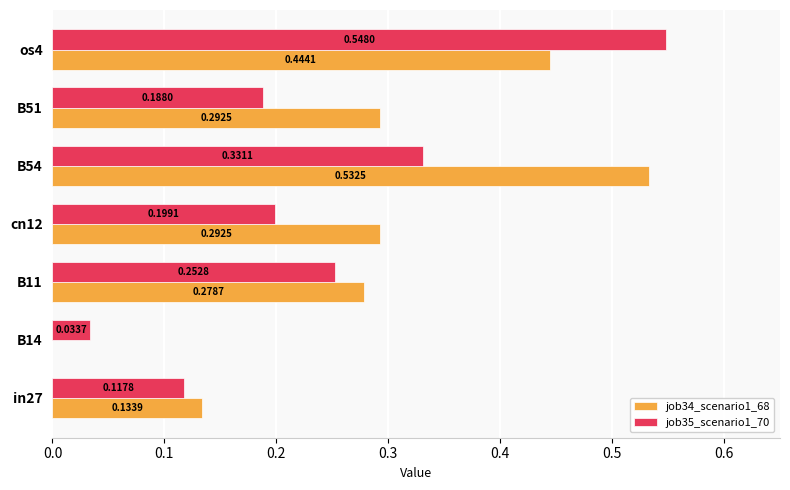

Between B51 and os4, which series saw the biggest shift?

job35_scenario1_70